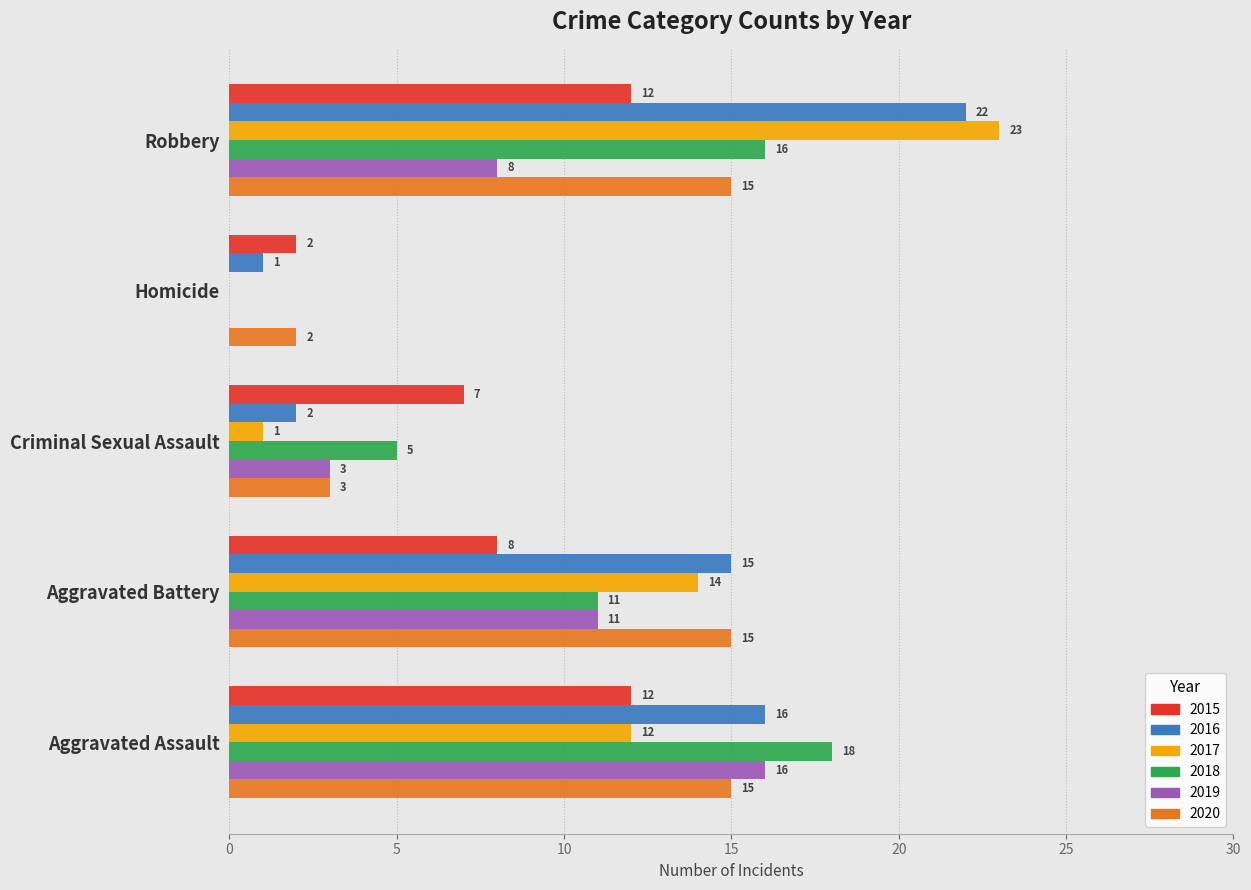

What is the maximum value for 2020?

15